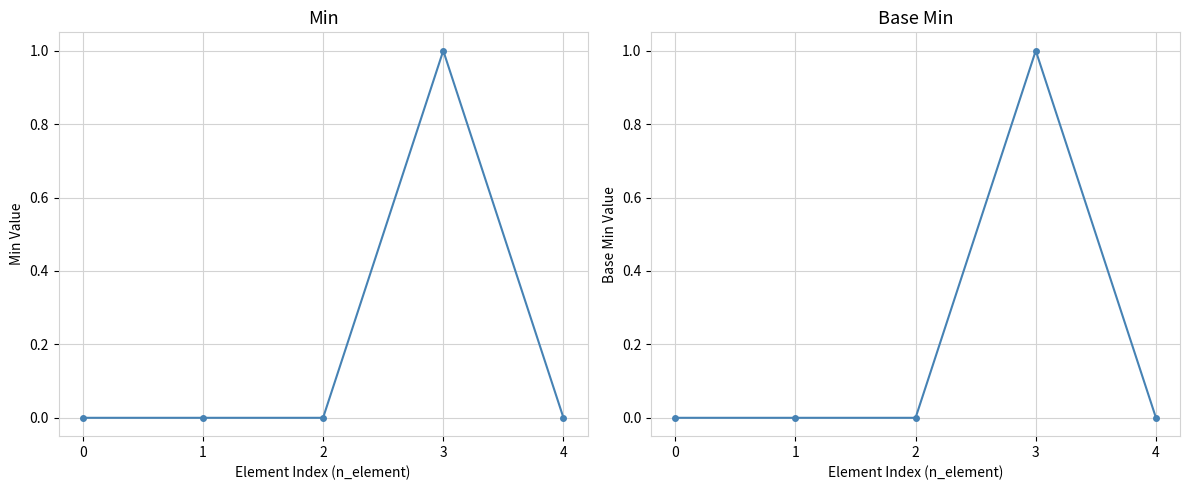

What are all the series names shown in the legend?

Min, Base Min